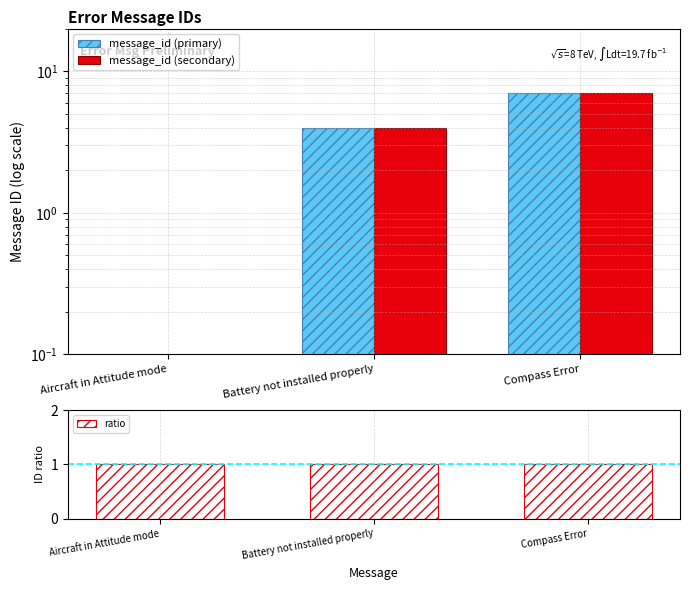

Is the value of message_id (primary) at Battery not installed properly greater than the value of ratio at Battery not installed properly?

Yes